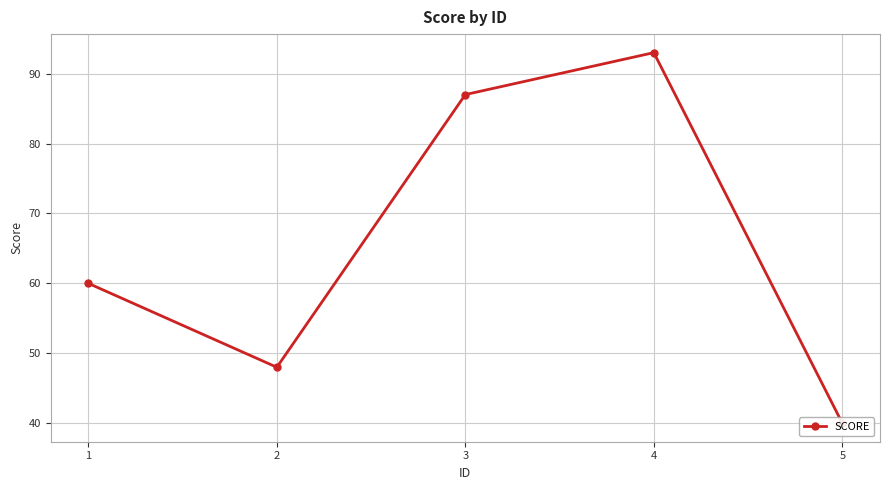

What is the value of the 4th point from the left?

93